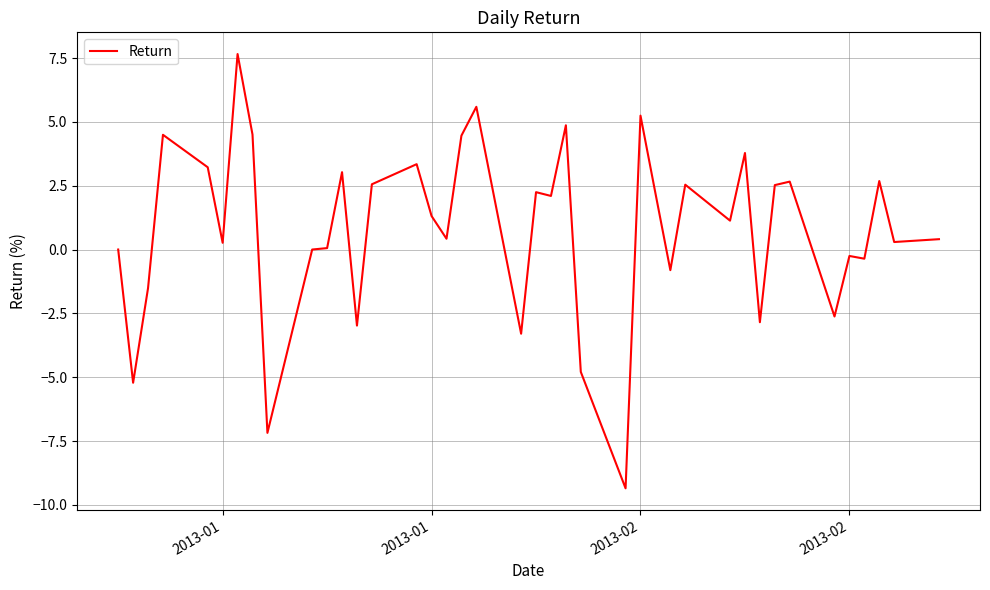

What is the maximum value shown in the chart?

7.7